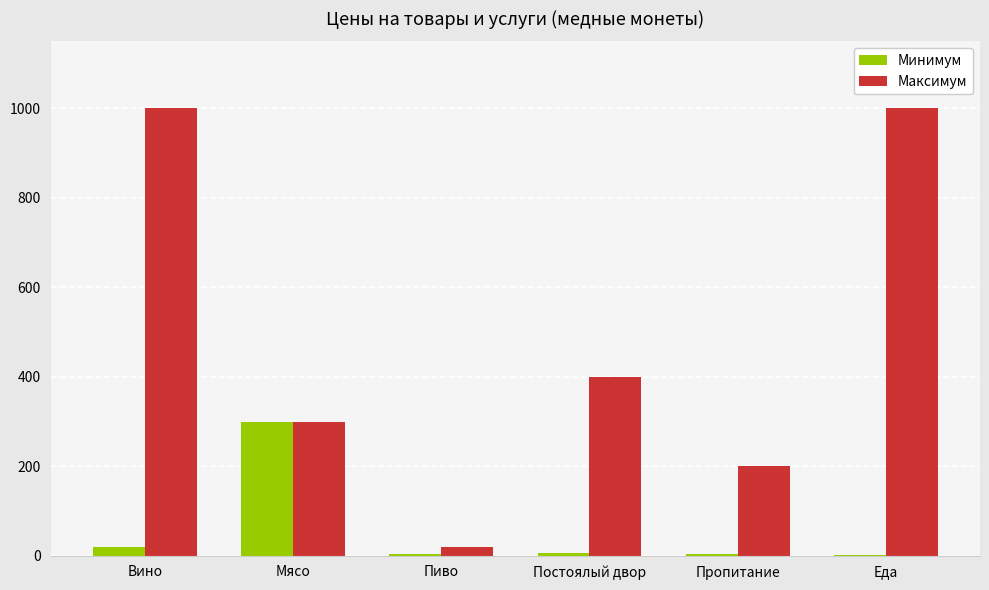

Is the value of Минимум at Вино greater than the value of Максимум at Мясо?

No